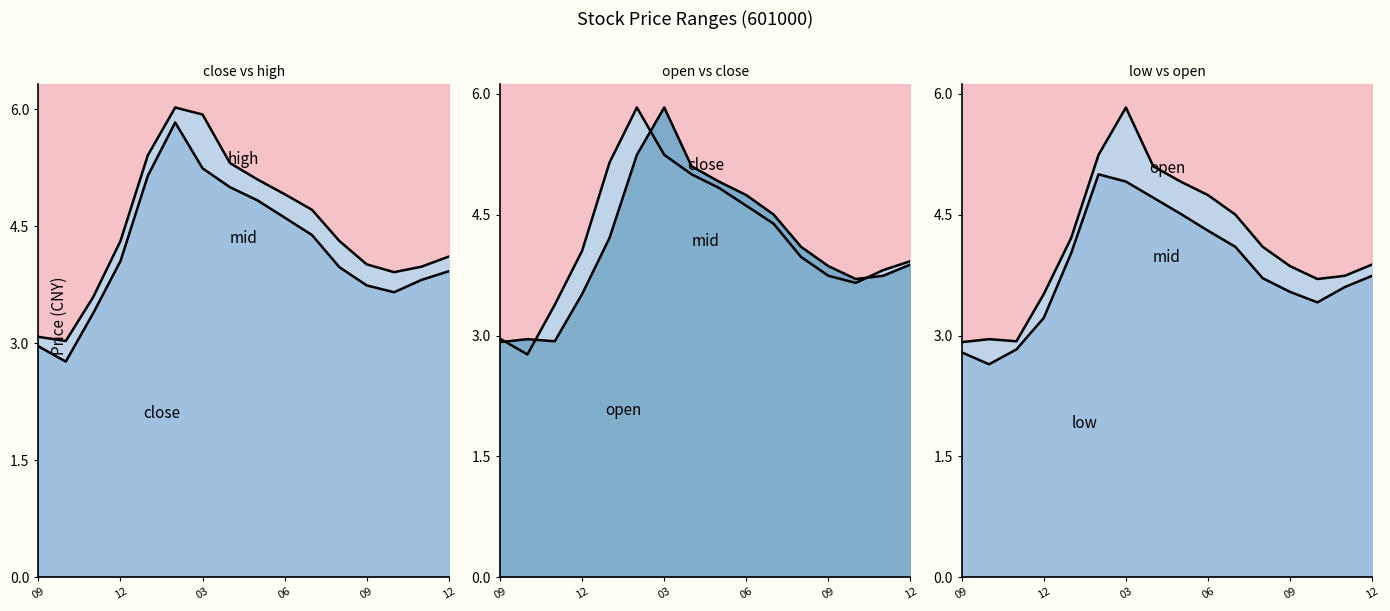

True or false: close has more than 2 points higher than both neighbors.

False